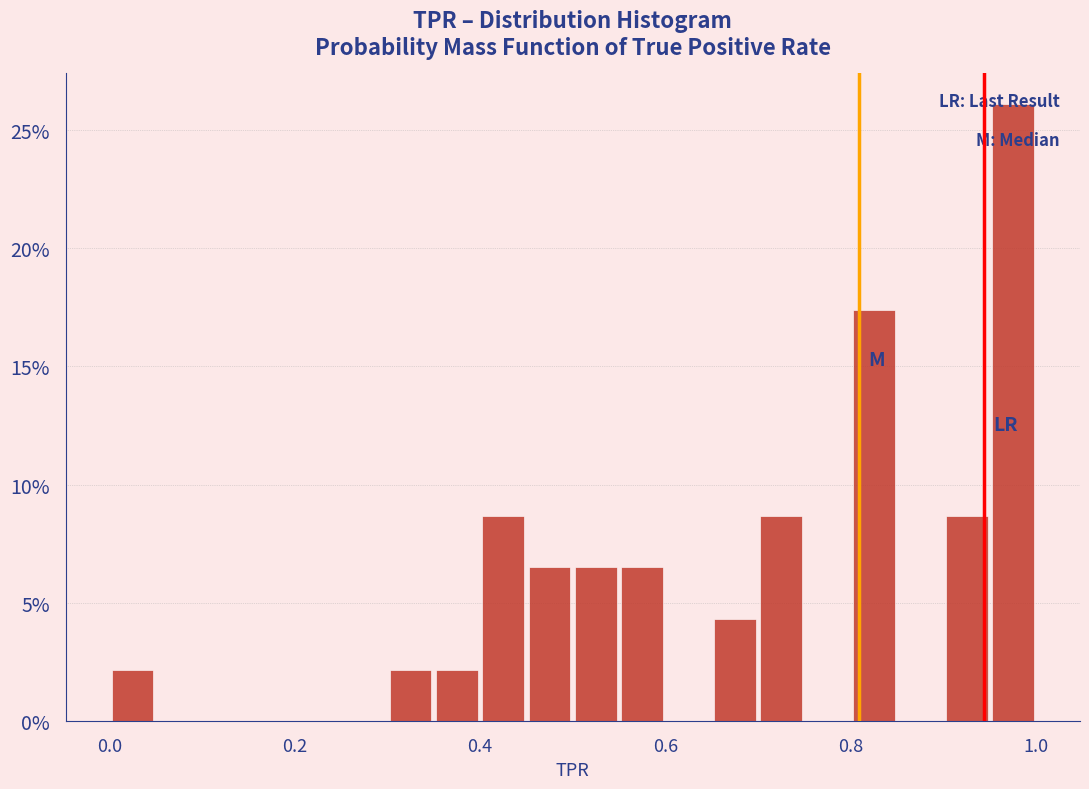

Around what value on the x-axis is the tallest bar? Give the approximate position of its centre, as read against the axis.

0.98